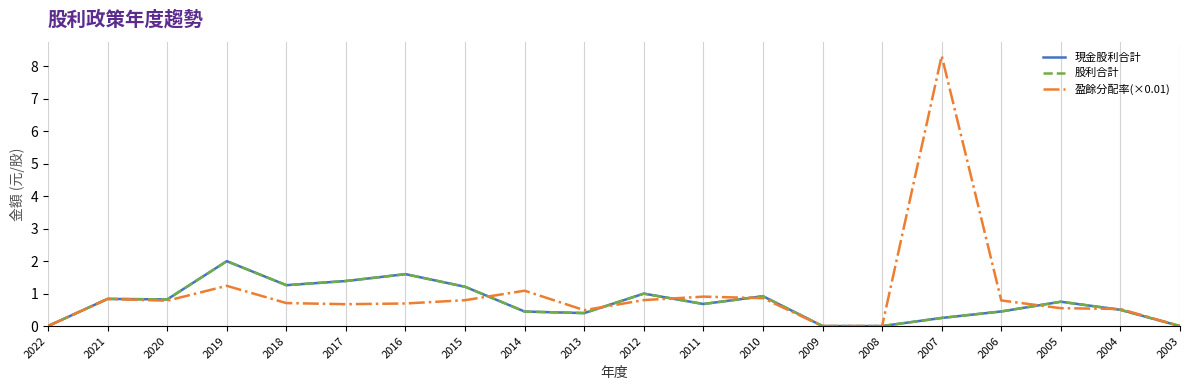

How many interior local valleys does the 盈餘分配率(×0.01) series have?

3